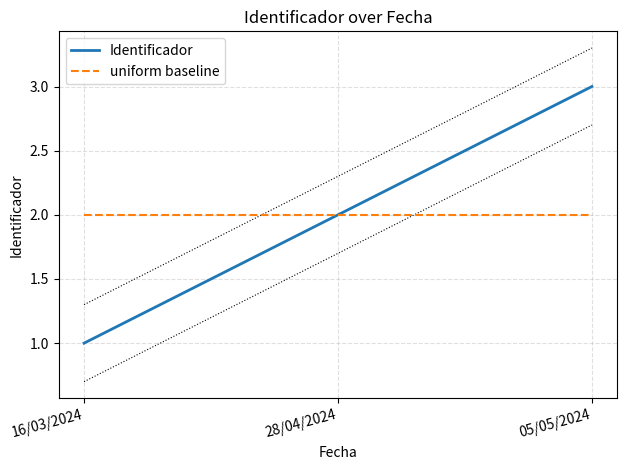

What is the label of the 2nd point from the right?

28/04/2024